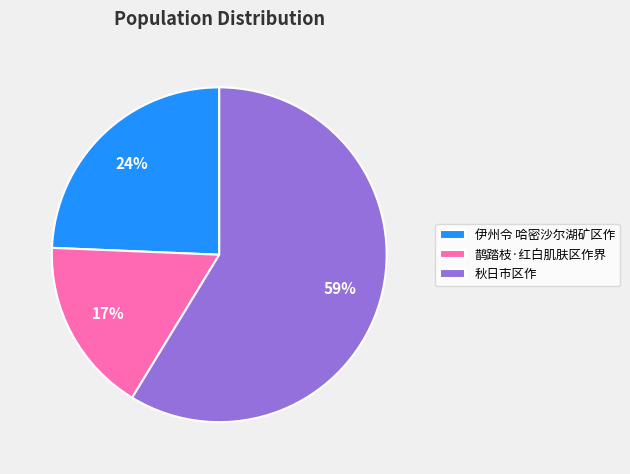

Count the number of slices in the pie.

3